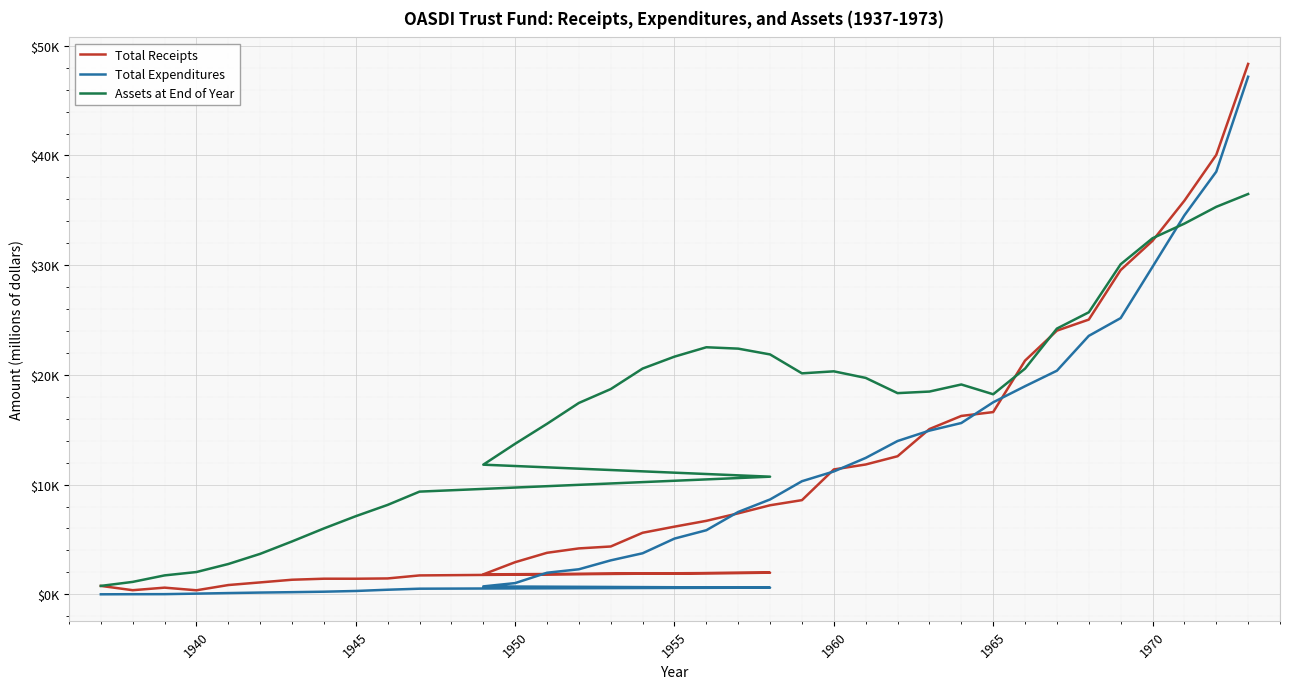

Which series has the largest total across all categories?

Assets at End of Year